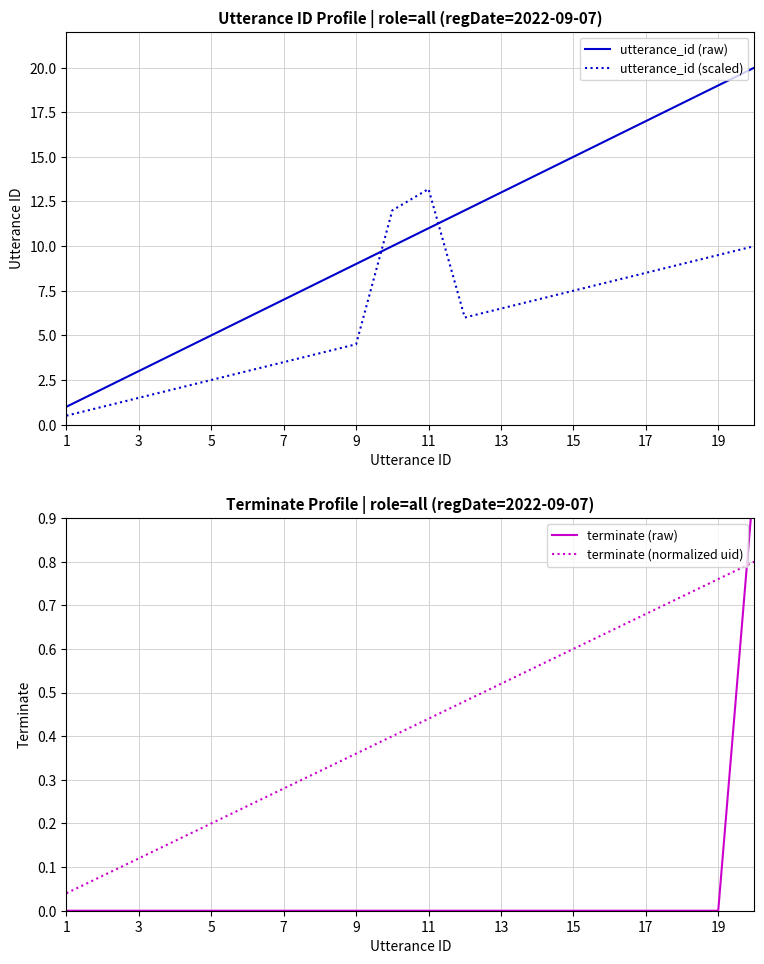

Which series ends up on top after the final intersection of utterance_id (raw) and utterance_id (scaled)?

utterance_id (raw)